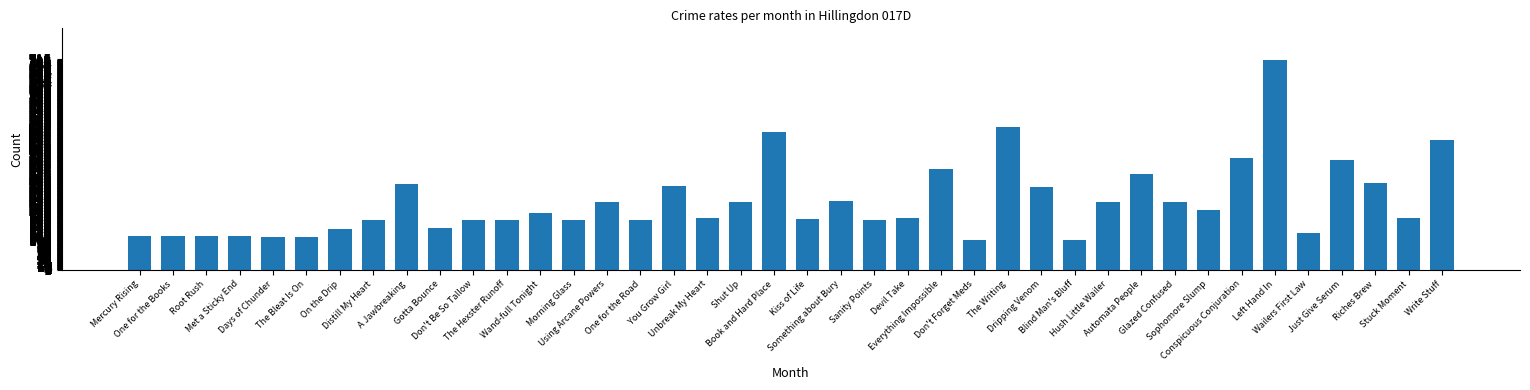

Is it true that the value at Wailers First Law is 52?

False